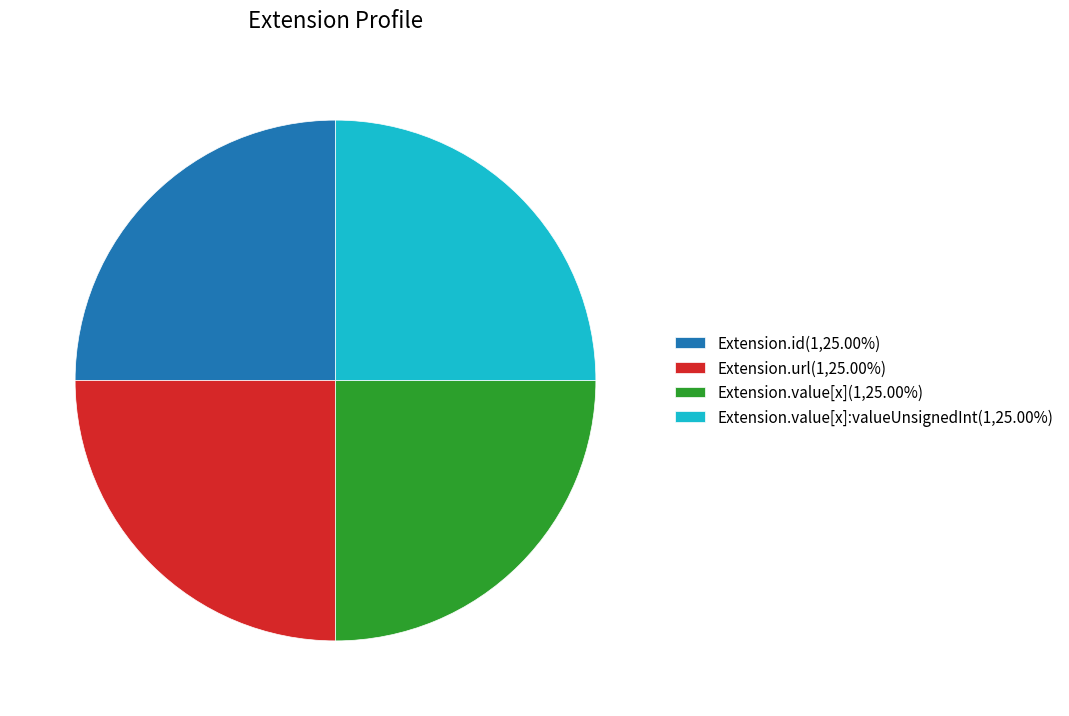

How many segments does this pie chart have?

4